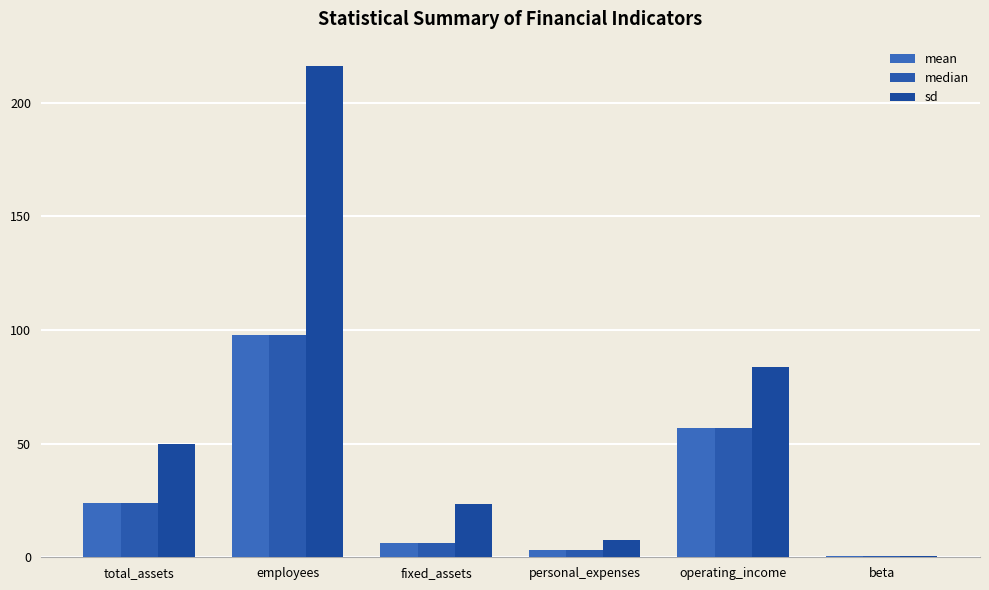

How many distinct data groups are displayed?

3